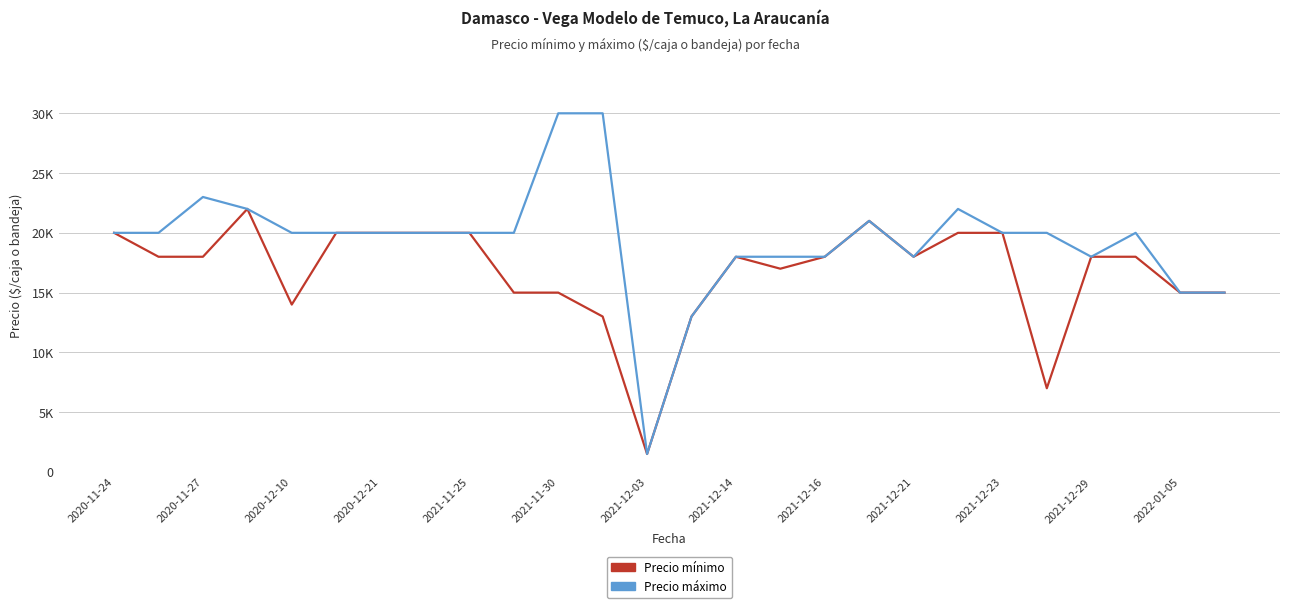

What is the value of the Precio máximo point at the 4th from the left?

22000